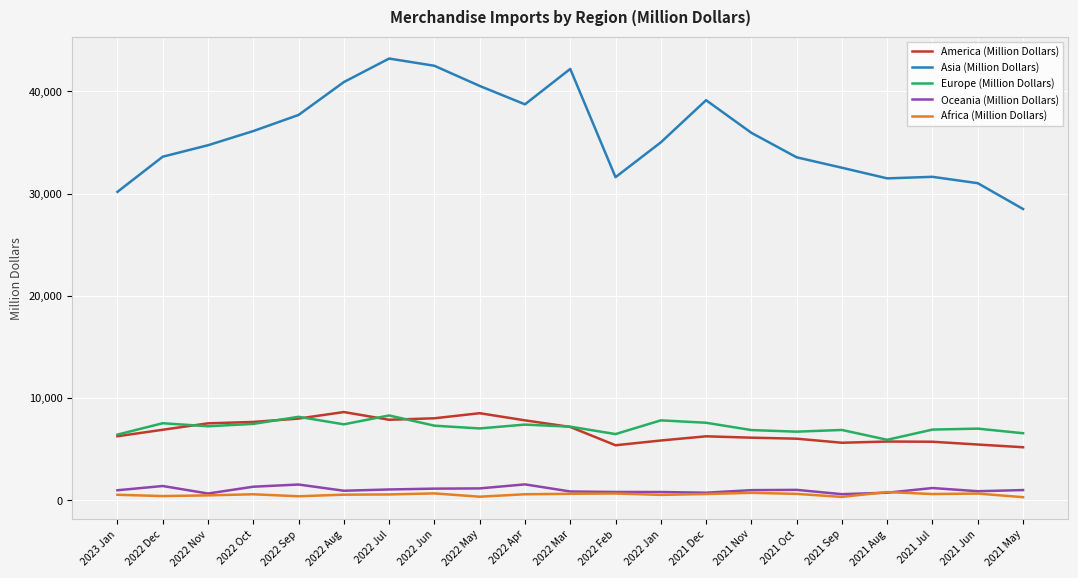

In Oceania (Million Dollars), how many points are higher than both neighbors (excluding endpoints)?

5